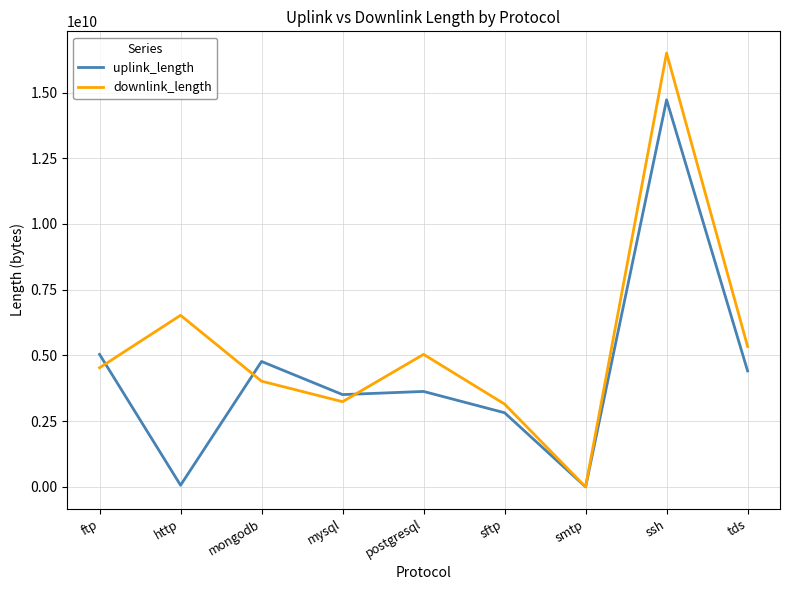

The downlink_length series shows 2102874880 at tds. True or false?

False